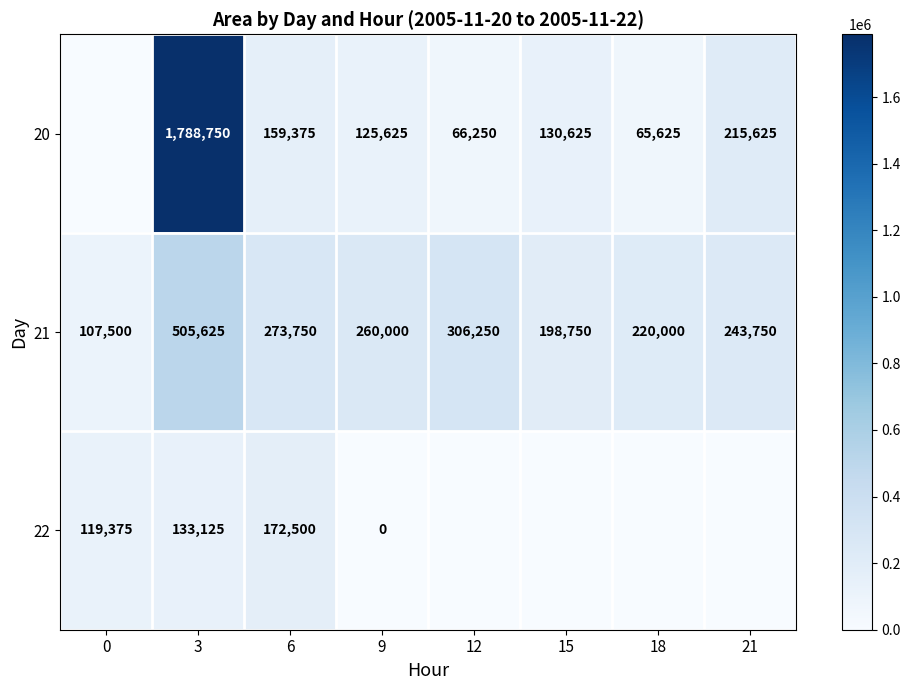

What is the maximum value for 21?

505625